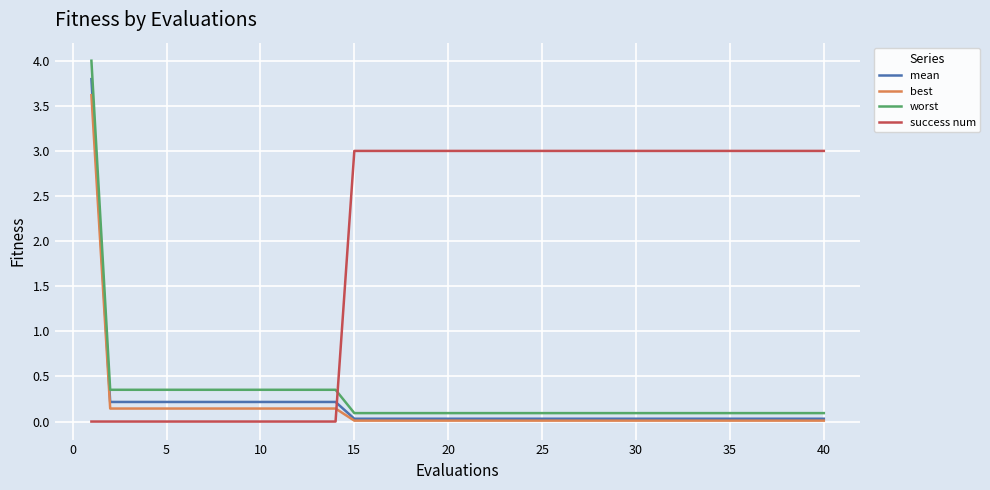

At how many categories does at least one series exceed 2?

27